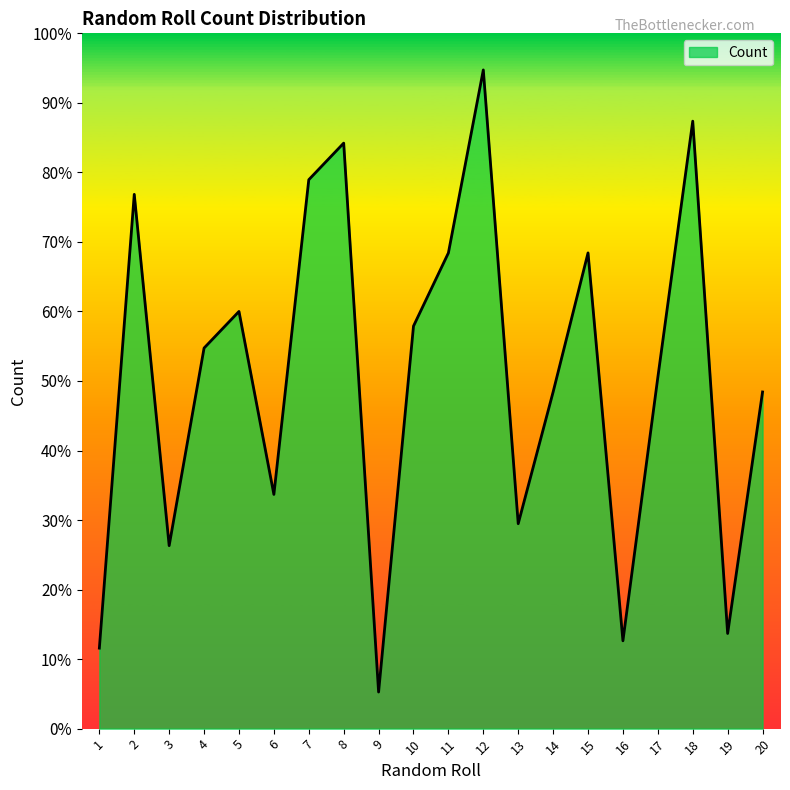

What is the value of the 4th point from the left?

1308